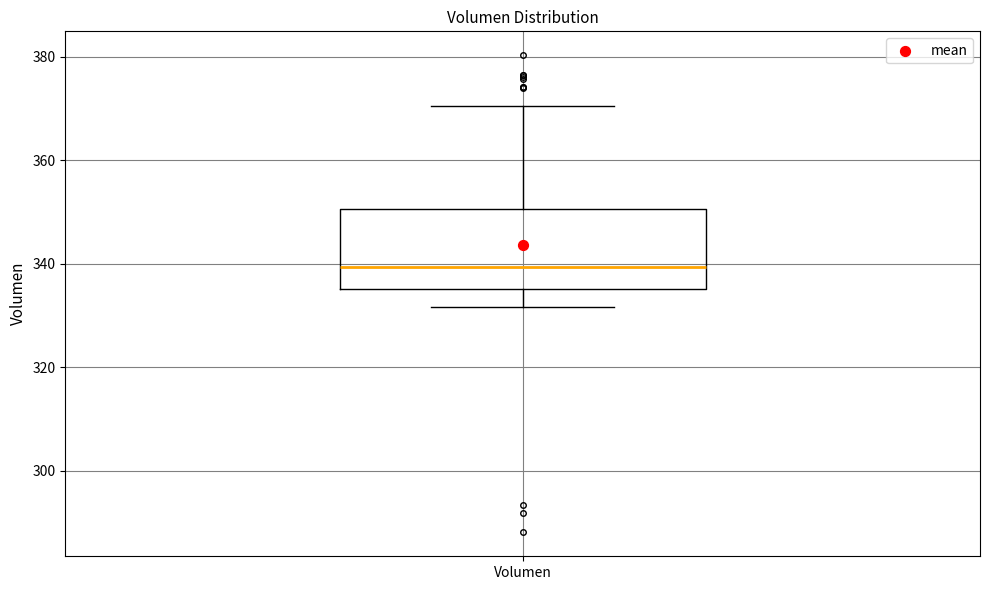

Where does the upper whisker of the box for Volumen end on the y-axis? The values are not printed on the chart, so give them approximately, as read against the axis.

370